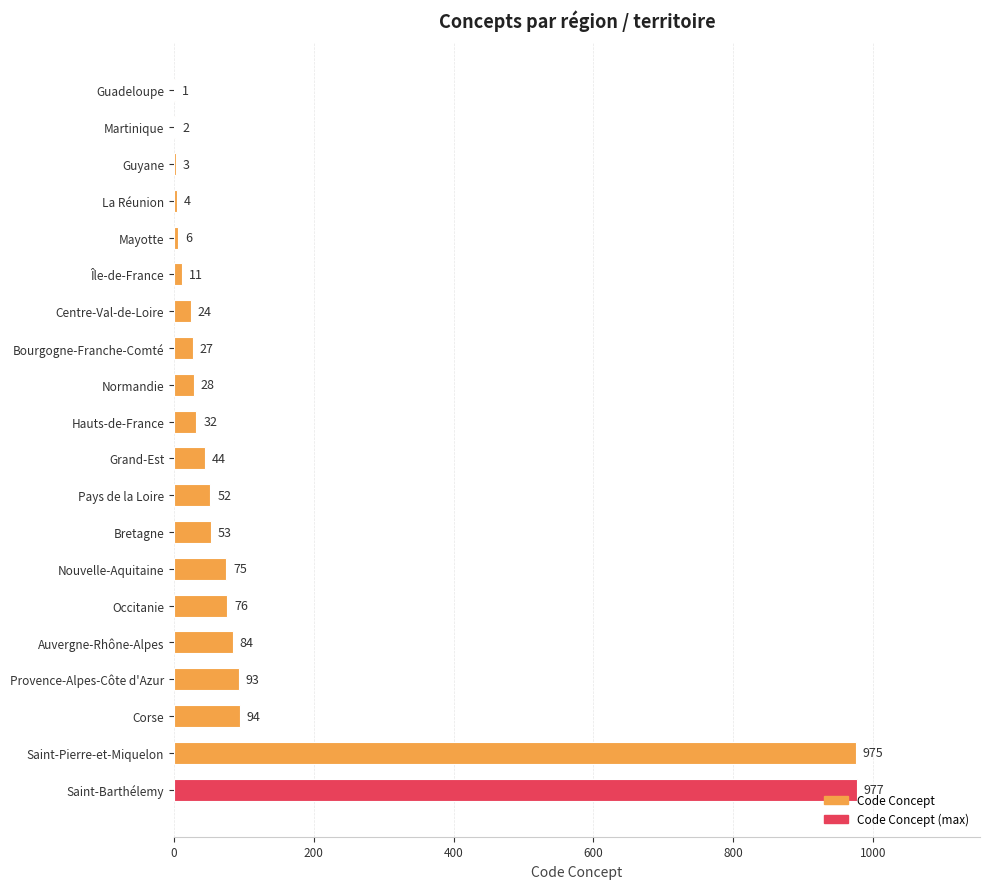

What is the greatest value displayed?

977